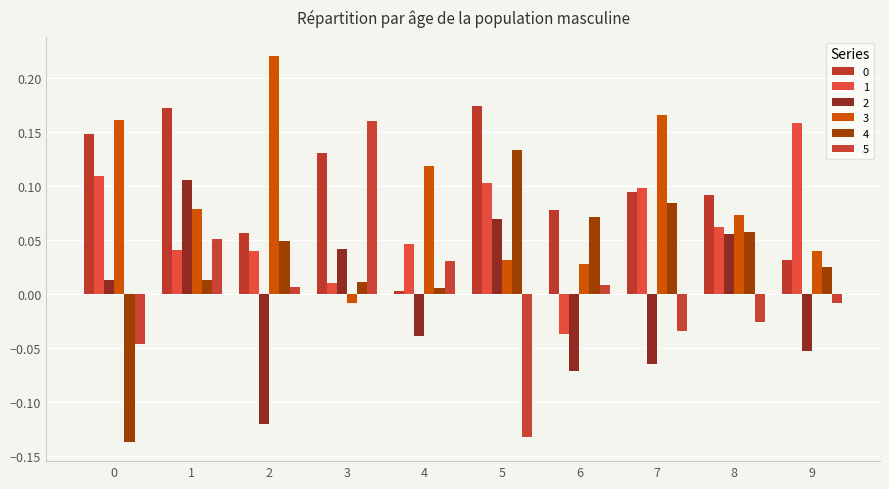

True or false: 4 has a value of 0.1 at 7.

True